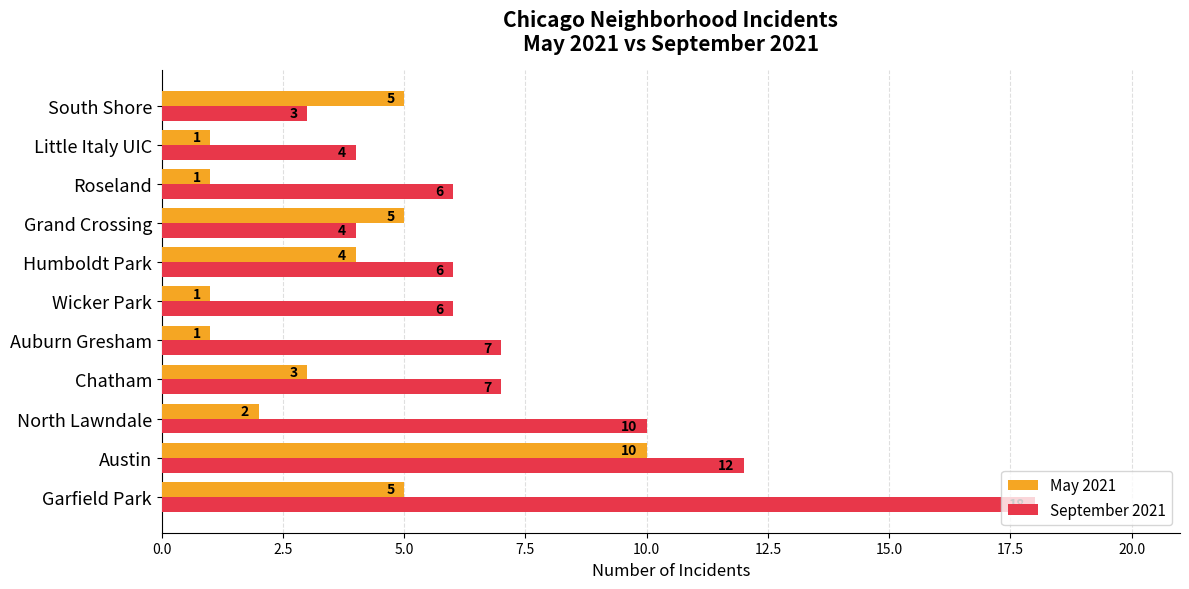

What is the sum of the September 2021 values at South Shore and Auburn Gresham?

10